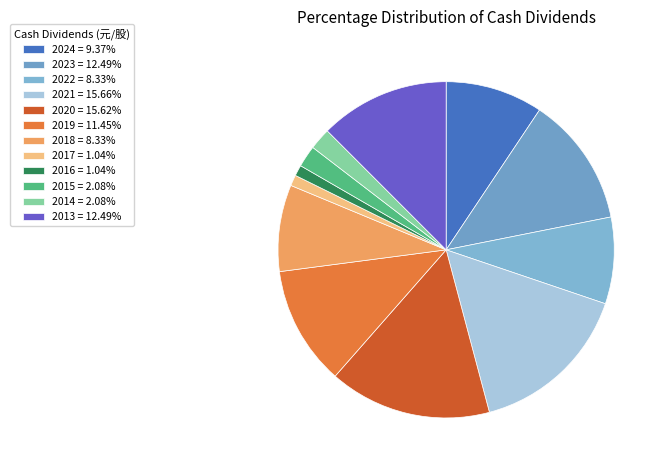

Does any single category account for the majority?

No